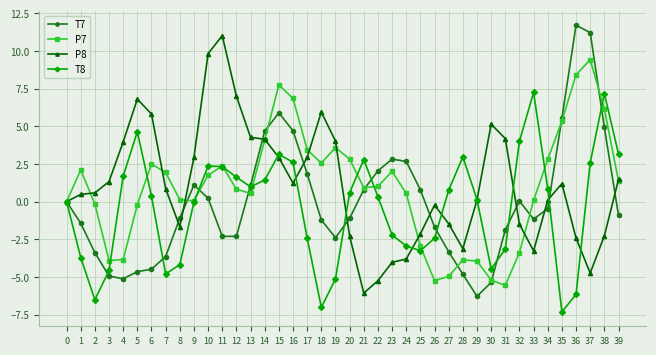

What are all the series names shown in the legend?

T7, P7, P8, T8